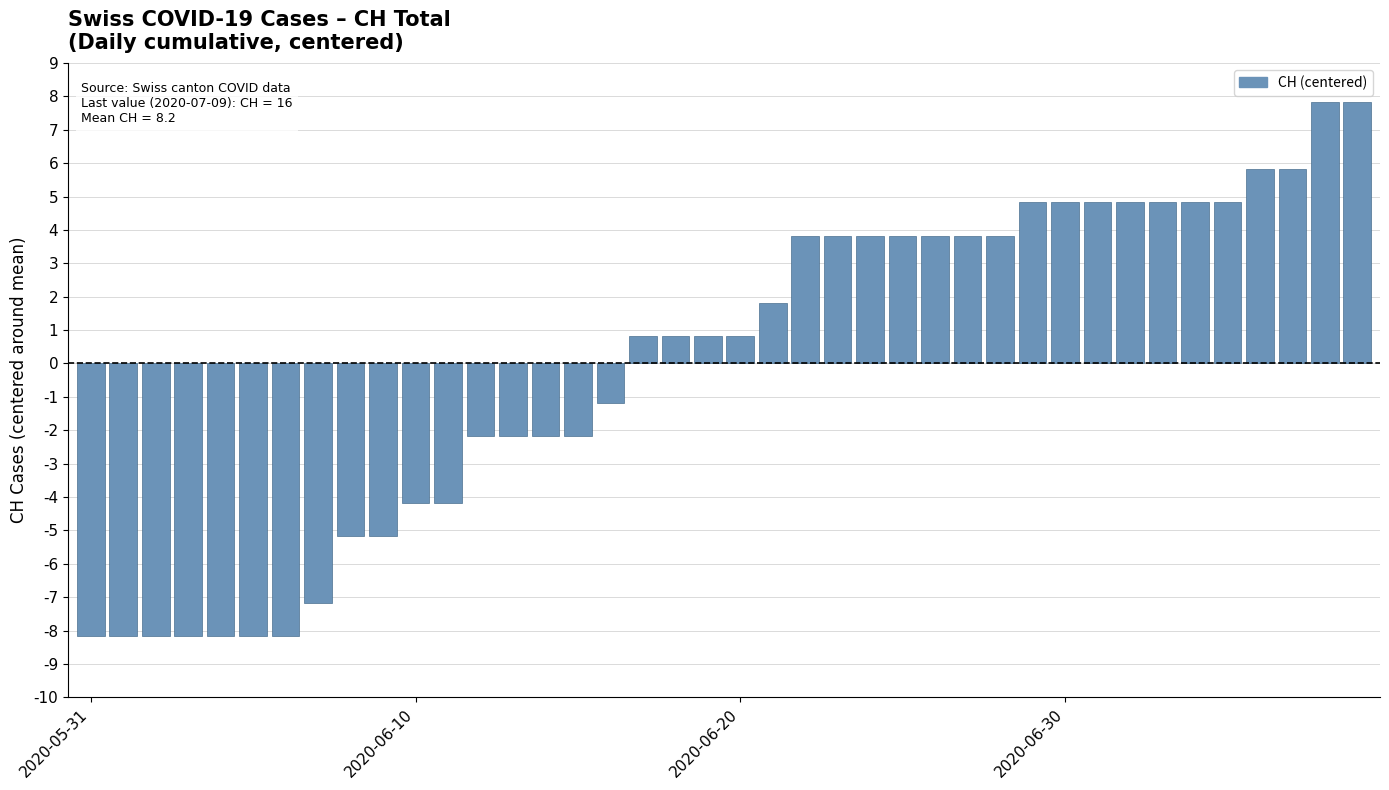

What is the value of the 34th bar from the left?

4.8